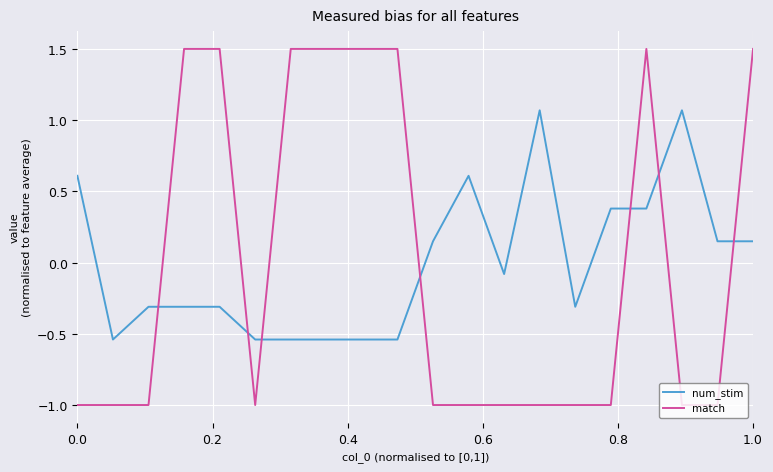

Which series has the widest spread of values?

match